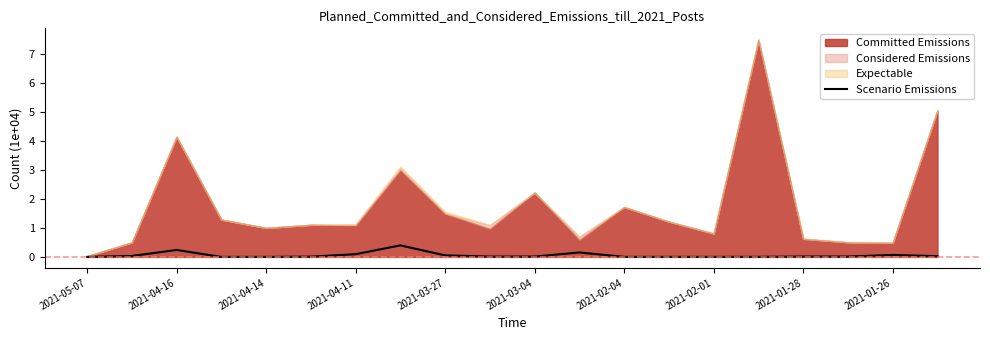

Reading right to left, extract all data points from this chart.

0.0	0.1	0.0	0.0	0.0	0.0	0.0	0.0	0.2	0.0	0.0	0.1	0.4	0.1	0.0	0.0	0.0	0.2	0.0	0.0